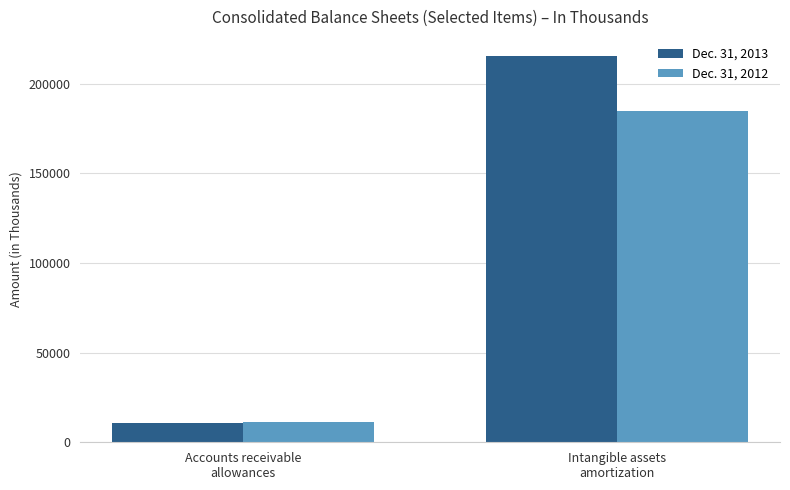

What is the label of the 2nd bar from the left?

Intangible assets
amortization